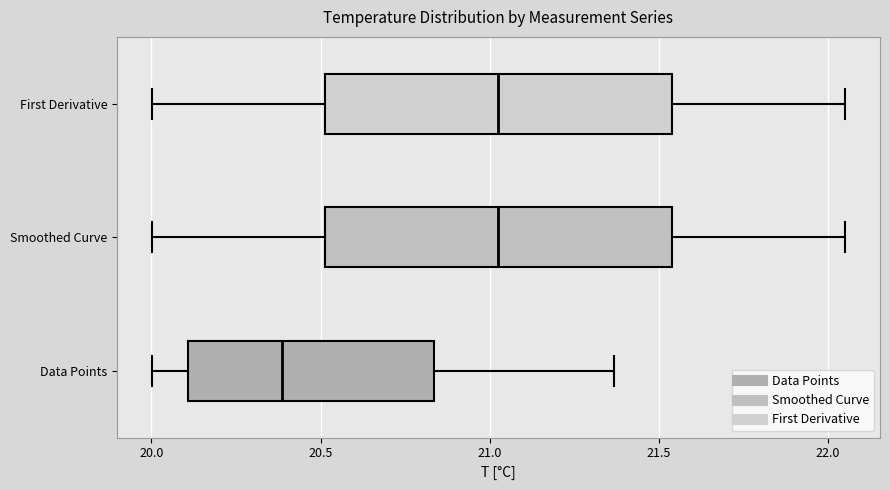

Reading bottom to top, transcribe this box plot: for each box, give where its median line is, the range the box spans, and where its two whiskers end, as read against the x-axis. The values are not printed on the chart, so give them approximately, as read against the axis.

Data Points: median 20.40, box 20.10 to 20.85, whiskers 20.00 to 21.35
Smoothed Curve: median 21.05, box 20.50 to 21.55, whiskers 20.00 to 22.05
First Derivative: median 21.05, box 20.50 to 21.55, whiskers 20.00 to 22.05